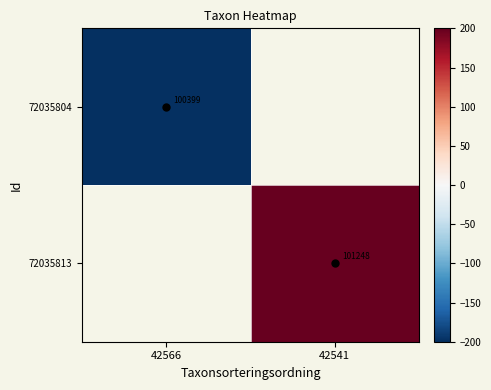

Which series has the widest spread of values?

72035804